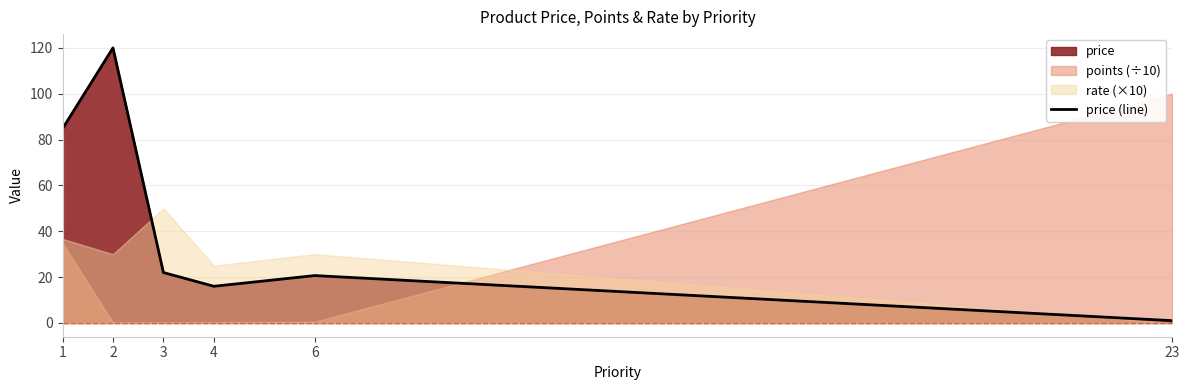

At which label is the value closest to 60?

1